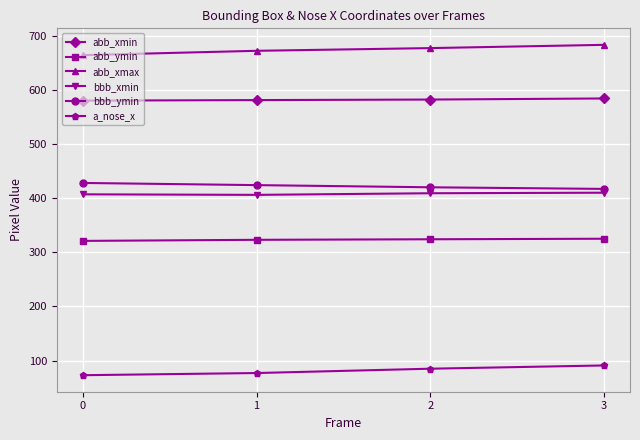

What is the sum of all abb_xmax values?

2696